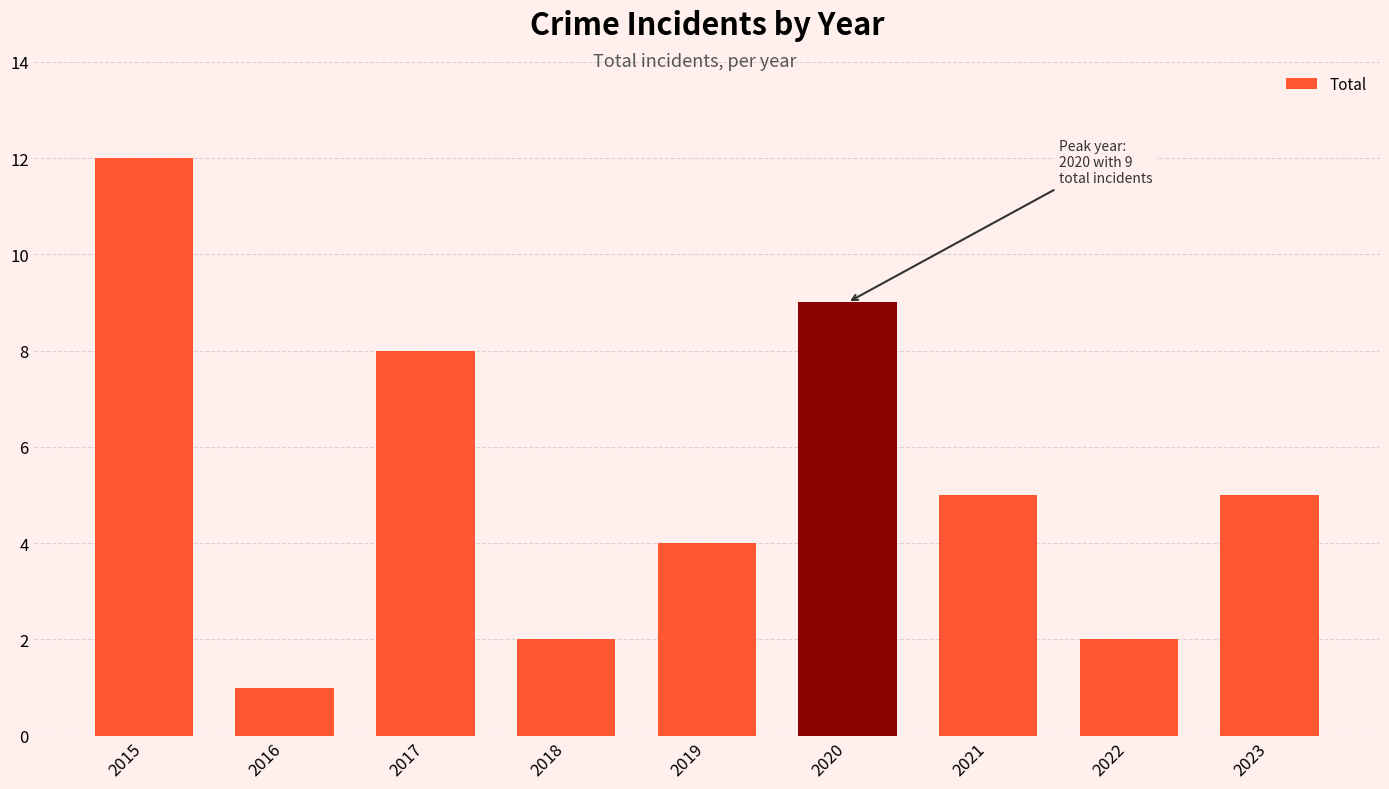

How many bars are there in total?

9